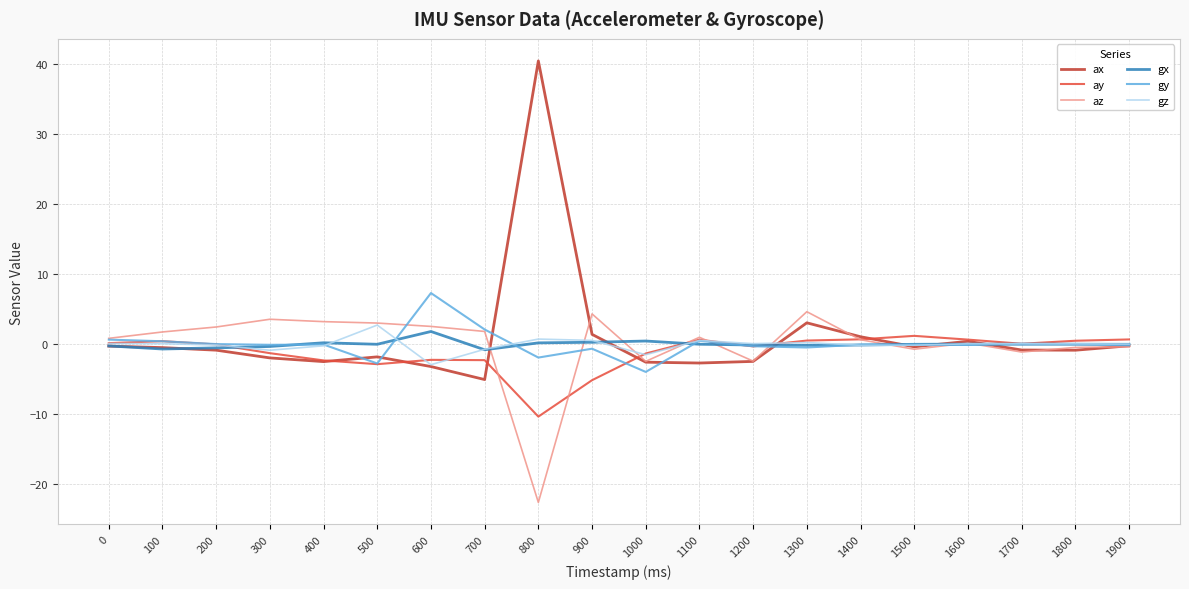

What are all the series names shown in the legend?

ax, ay, az, gx, gy, gz